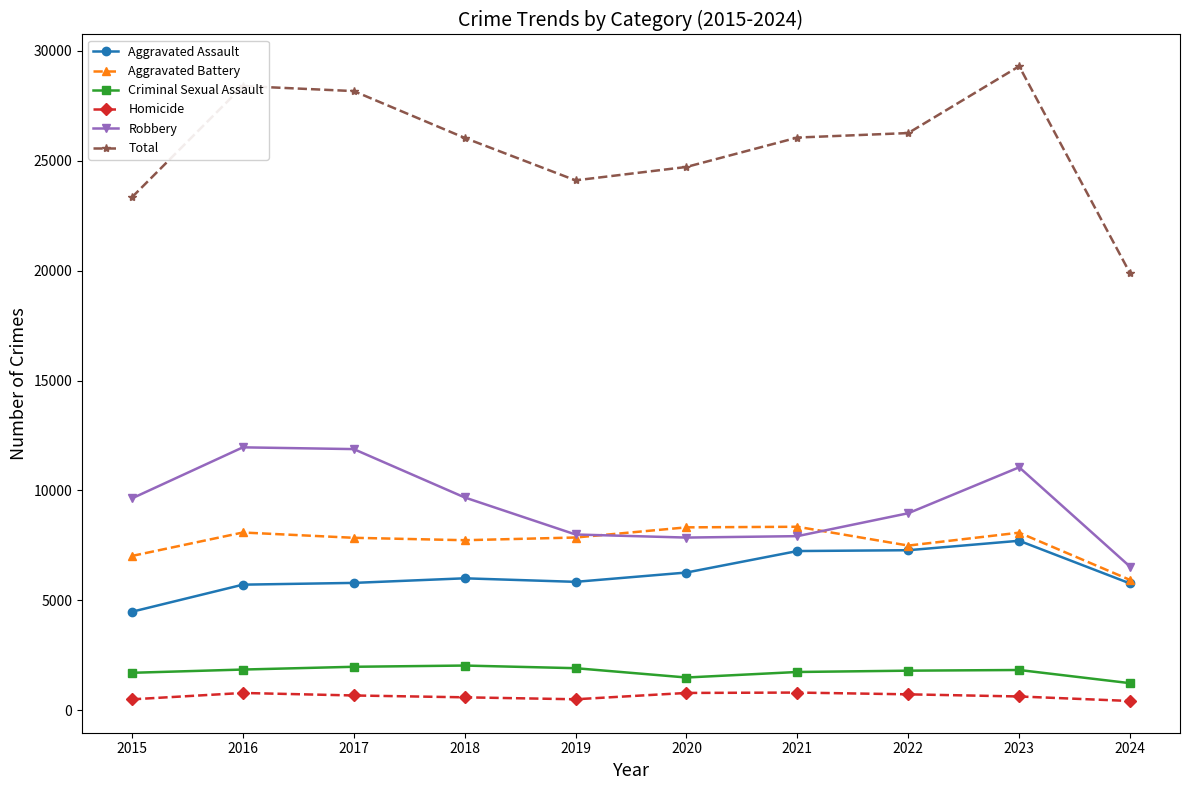

Which series has the largest total across all categories?

Total